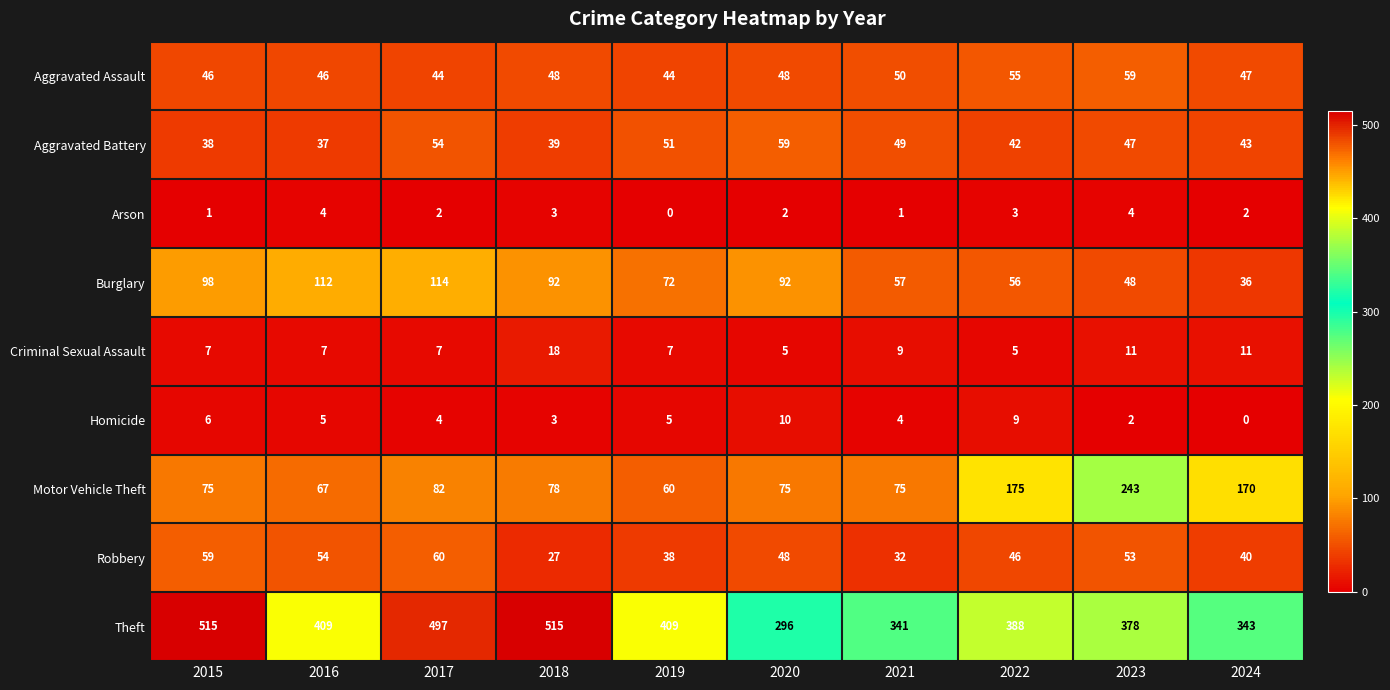

True or false: Aggravated Battery has a value of 71 at 2017.

False